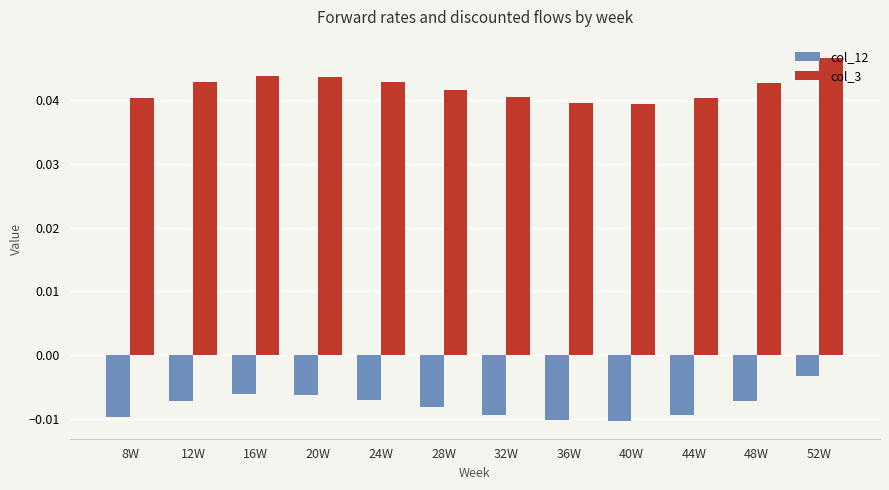

What is the sum of all col_3 values?

0.5